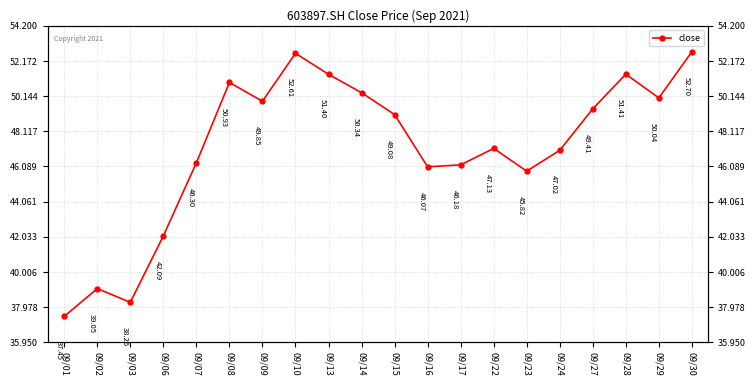

Reading left to right, list all the values displayed in this chart.

09/01=37.5	09/02=39.0	09/03=38.3	09/06=42.1	09/07=46.3	09/08=50.9	09/09=49.9	09/10=52.6	09/13=51.4	09/14=50.3	09/15=49.1	09/16=46.1	09/17=46.2	09/22=47.1	09/23=45.8	09/24=47.0	09/27=49.4	09/28=51.4	09/29=50.0	09/30=52.7